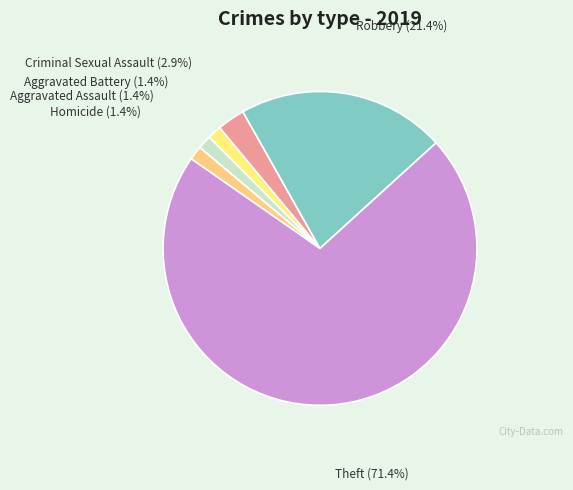

Is there a majority slice in this chart?

Yes